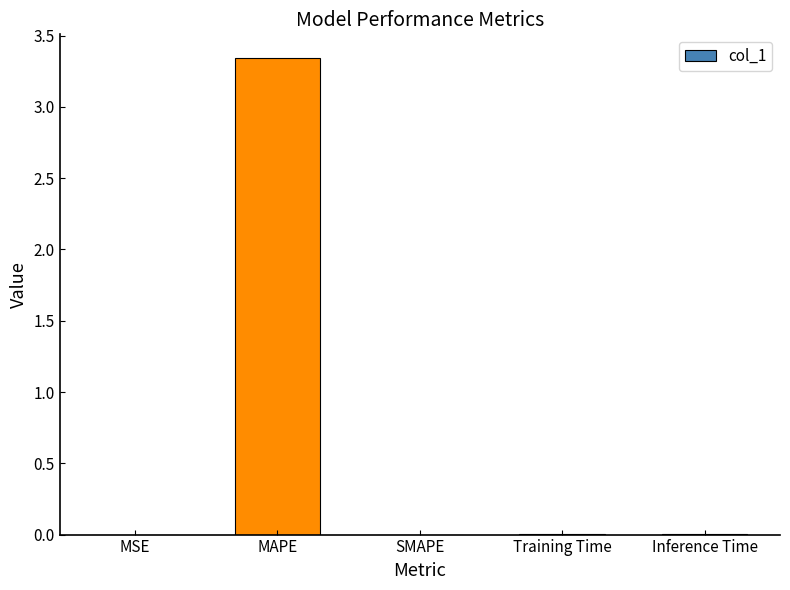

The value at MAPE is 2.2. True or false?

False